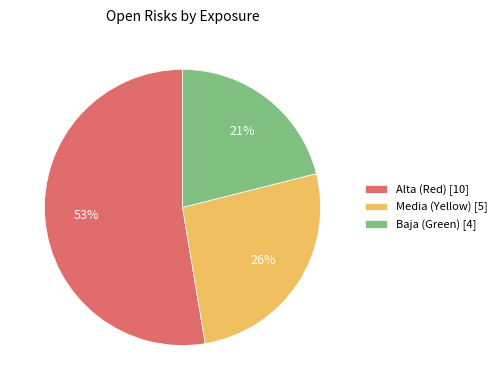

How many segments does this pie chart have?

3